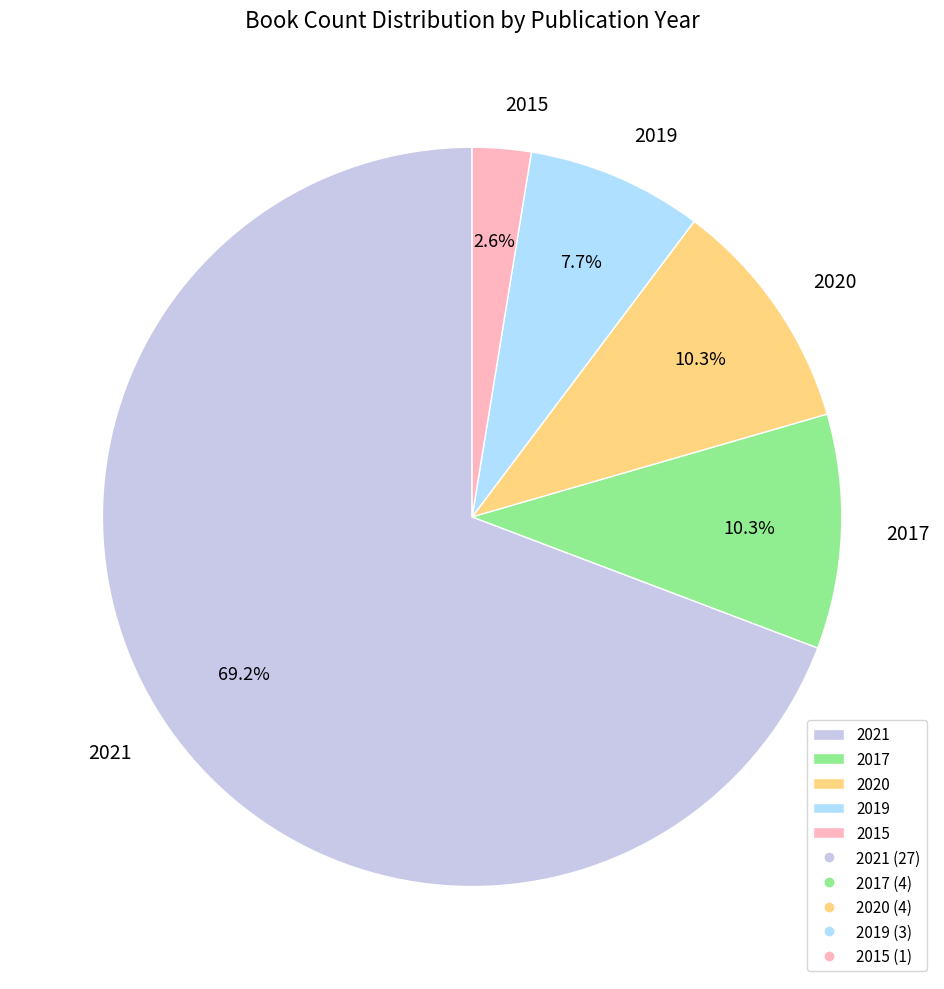

To the nearest percent, what is the average slice percentage?

20%